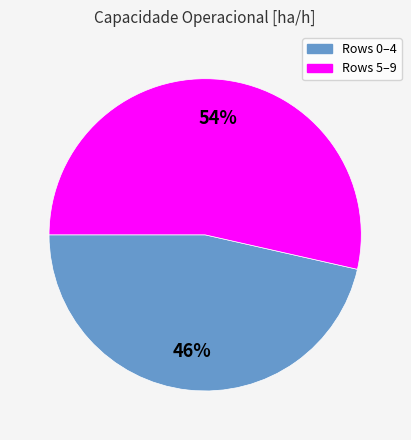

Is there any slice that represents more than half of the pie?

Yes